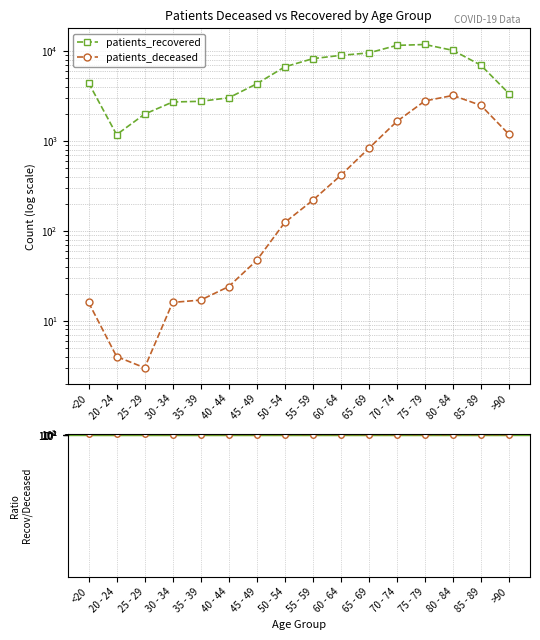

Which series changed the most between 75 - 79 and 85 - 89?

patients_recovered